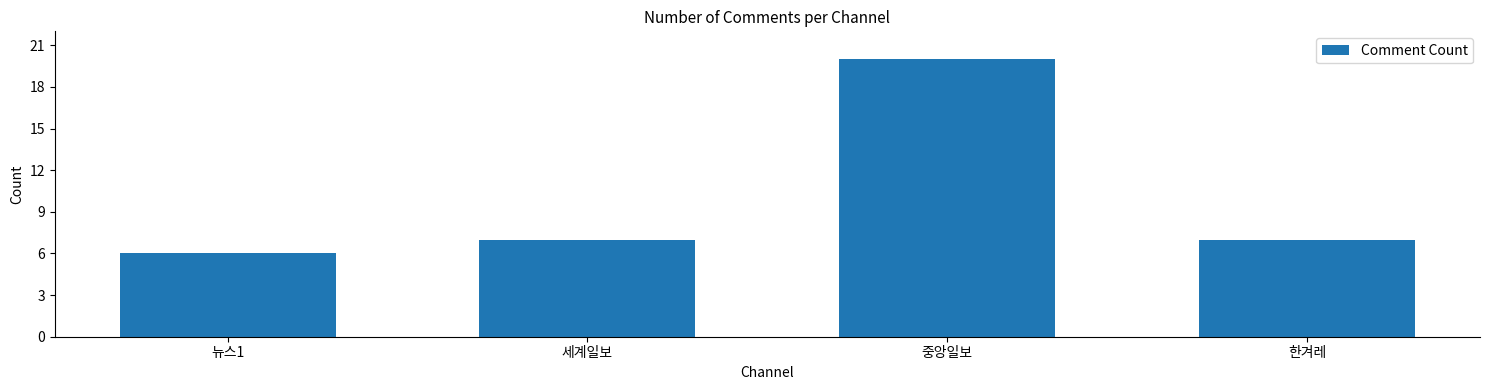

How many series are shown in this chart?

1